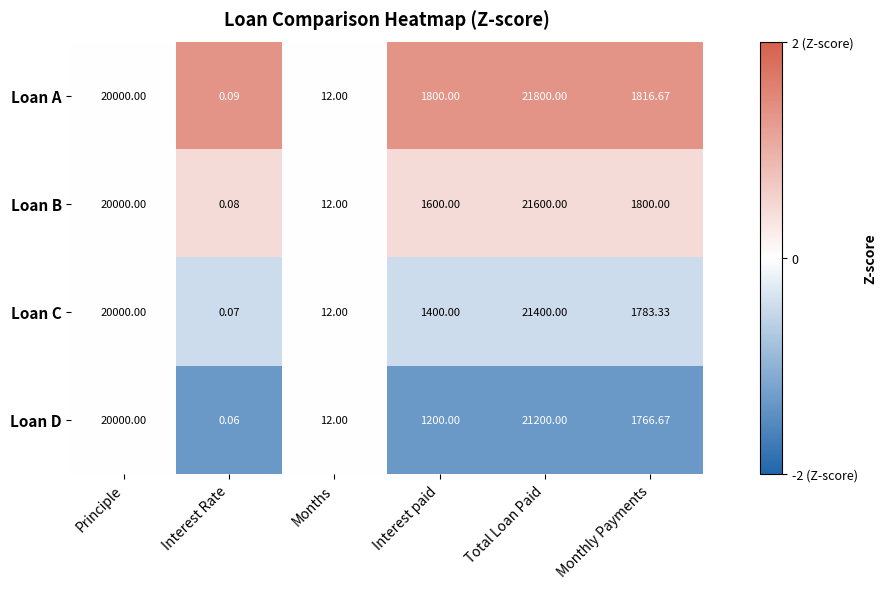

Rank the series by their maximum value, from highest to lowest.

Loan A, Loan B, Loan C, Loan D